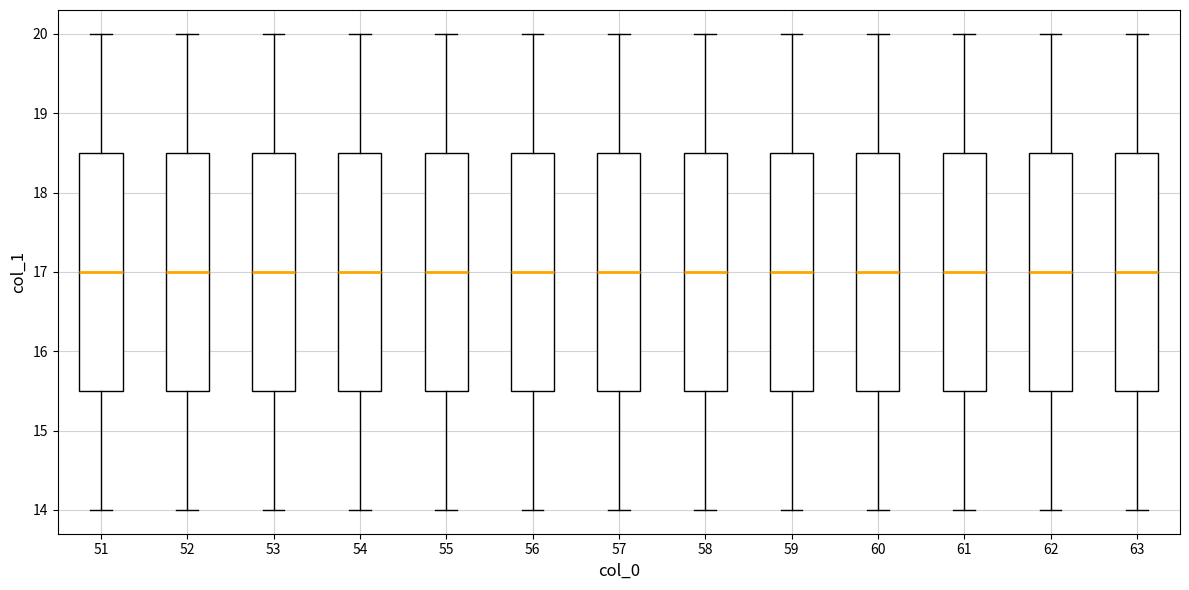

Where is the upper edge of the box at x = 59 on the y-axis? The values are not printed on the chart, so give them approximately, as read against the axis.

18.5